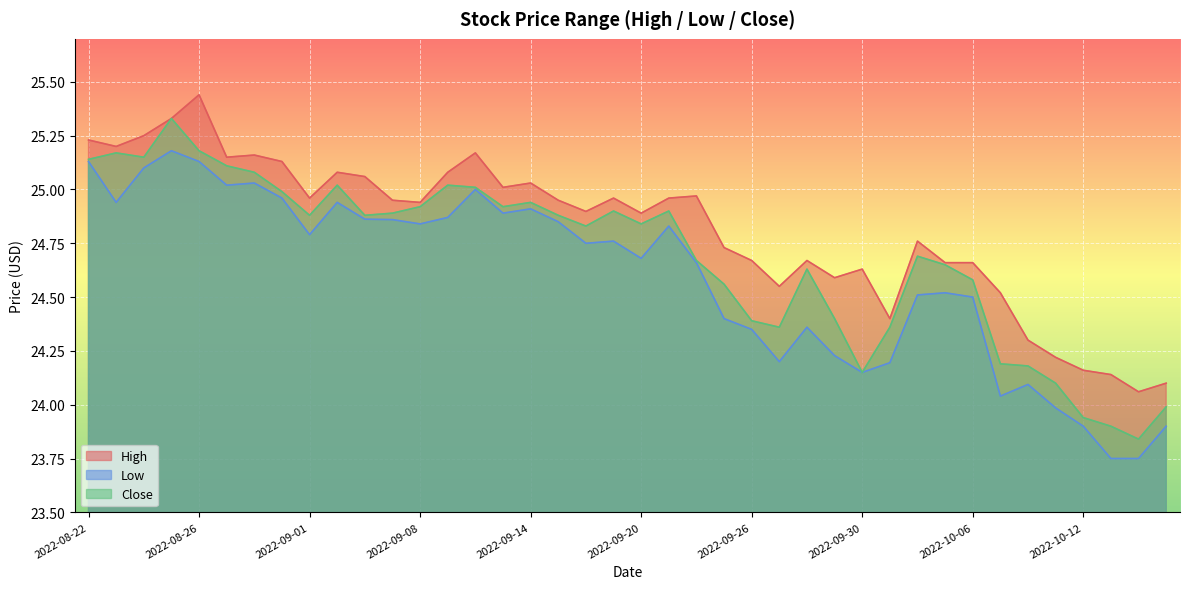

What are all the series names shown in the legend?

High, Low, Close